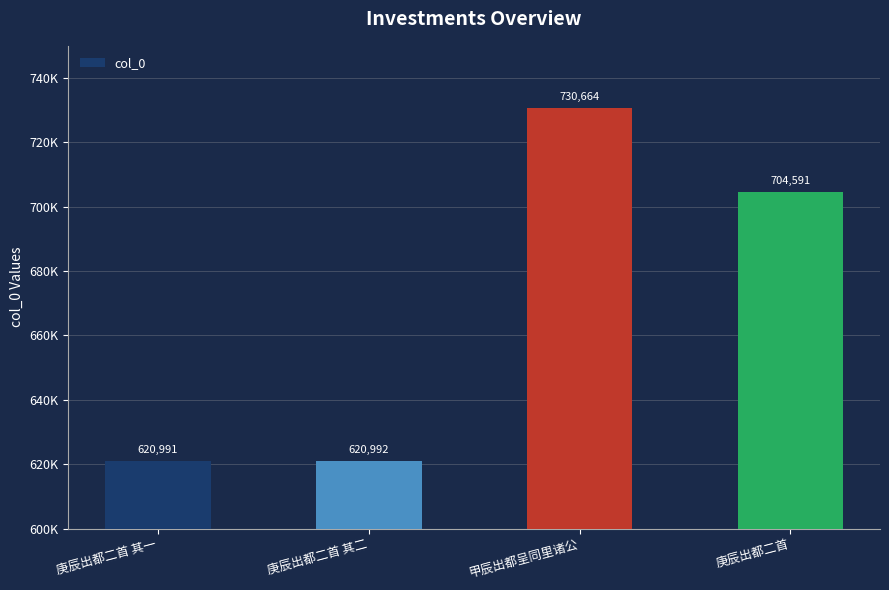

Between 庚辰出都二首 and 庚辰出都二首 其二, which is larger?

庚辰出都二首